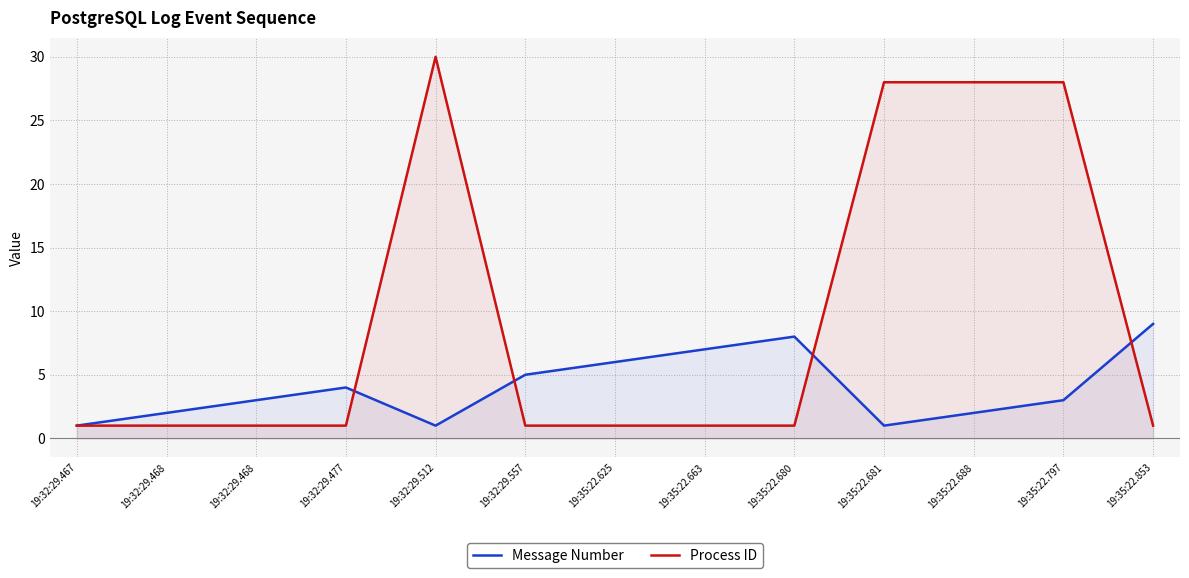

Count the Message Number values in the range 2 to 6.

7